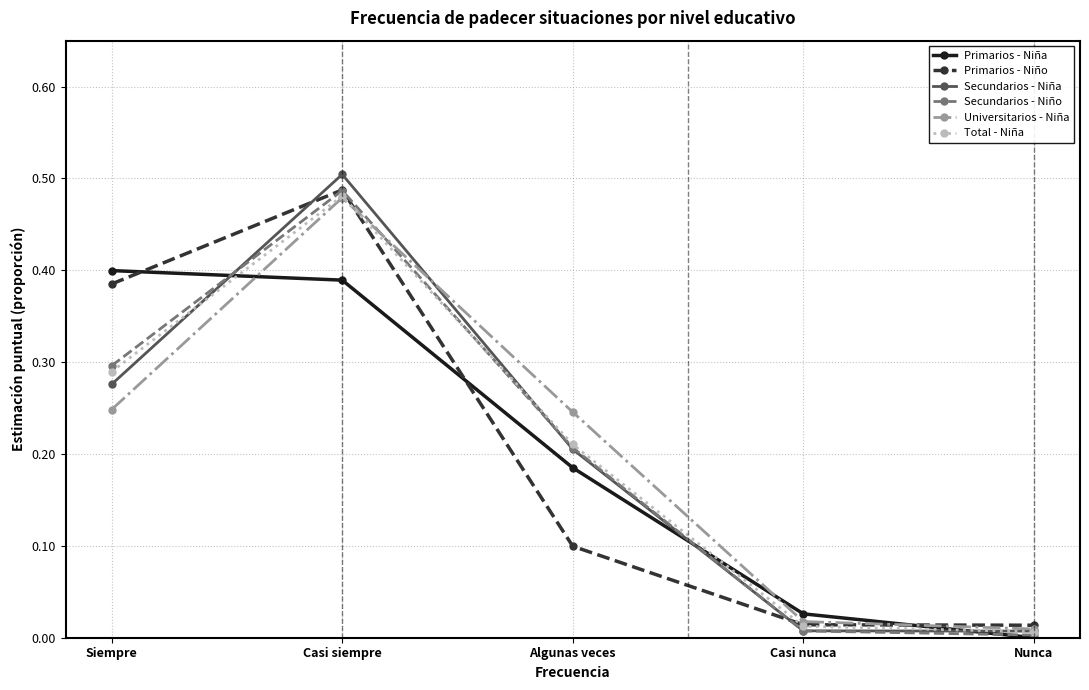

What is the label of the 1st point from the right?

Nunca